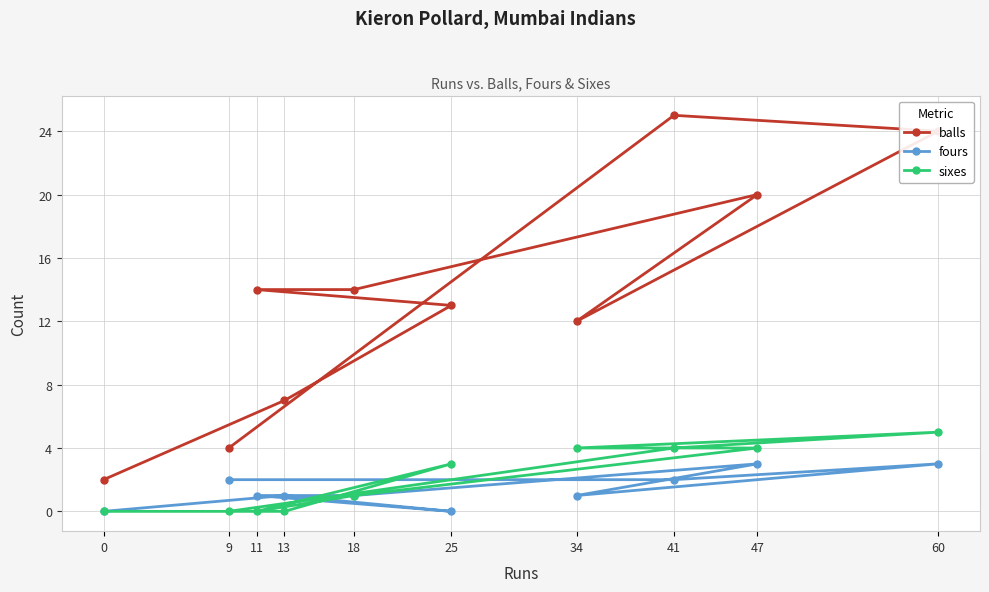

What is the difference between the maximum and minimum values in the fours series?

3